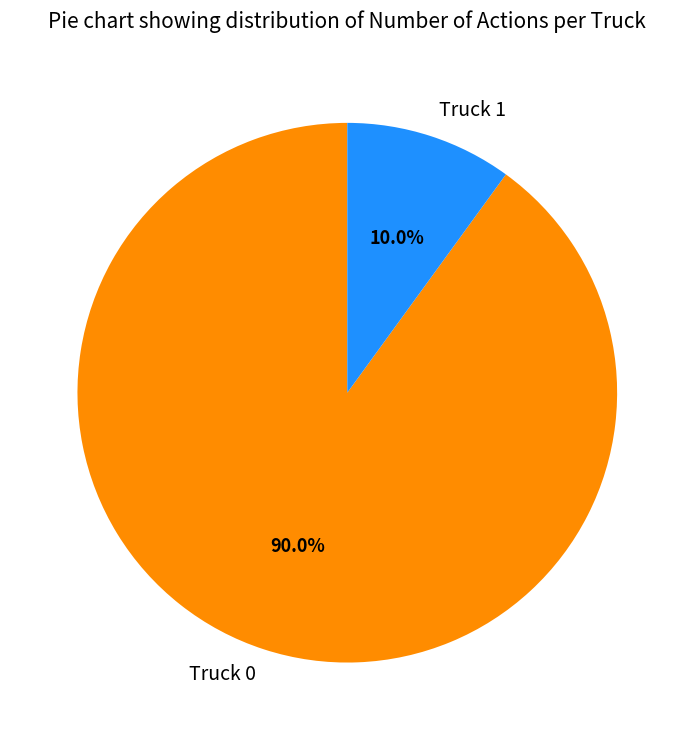

To the nearest percent, what is the combined percentage of Truck 1 and Truck 0?

100%